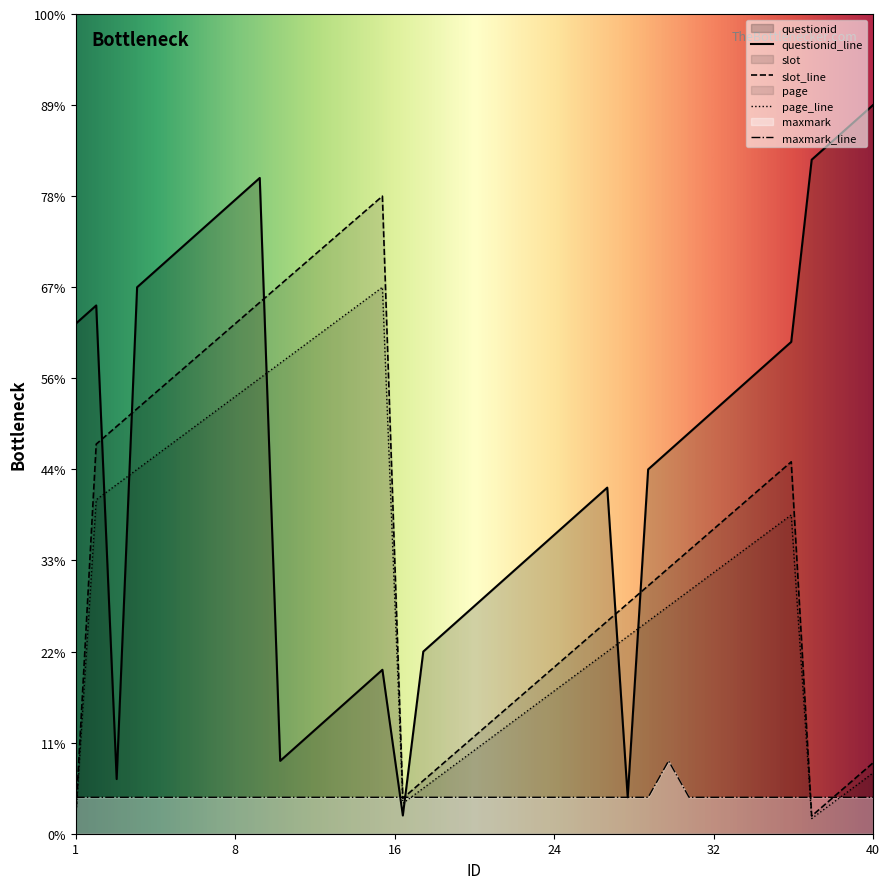

What is the greatest value displayed?

40.0